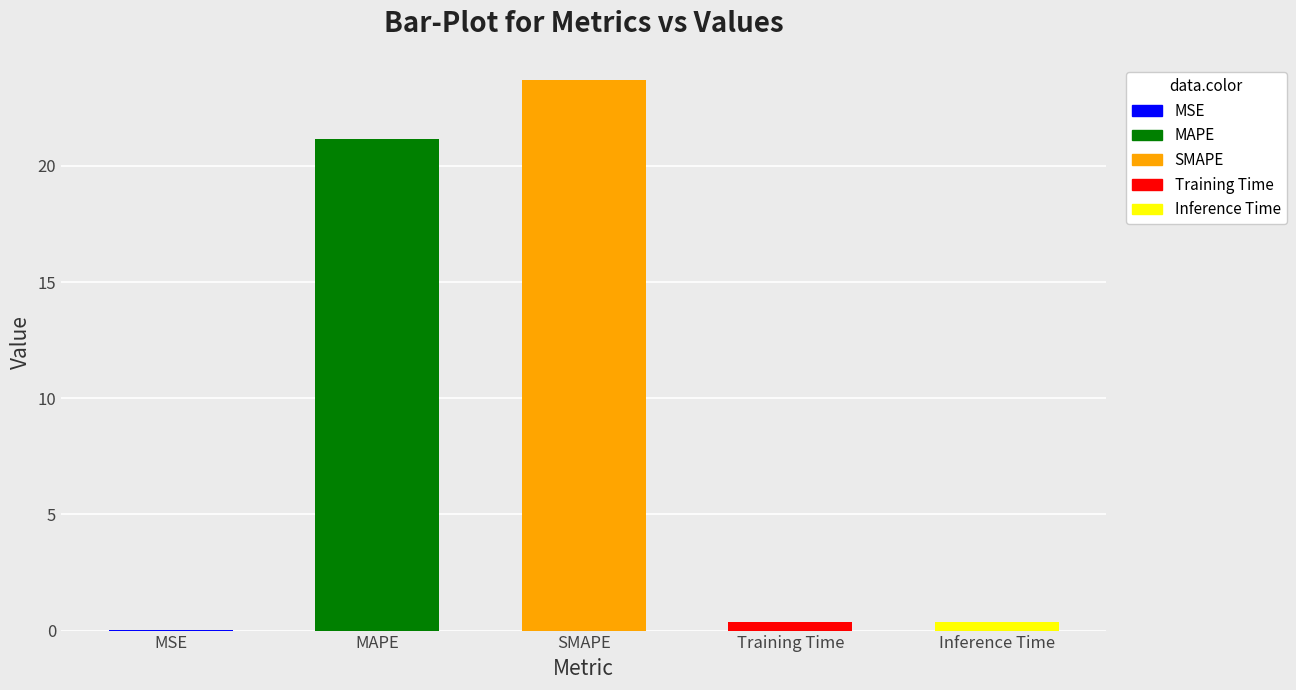

Does the chart contain any negative values?

No